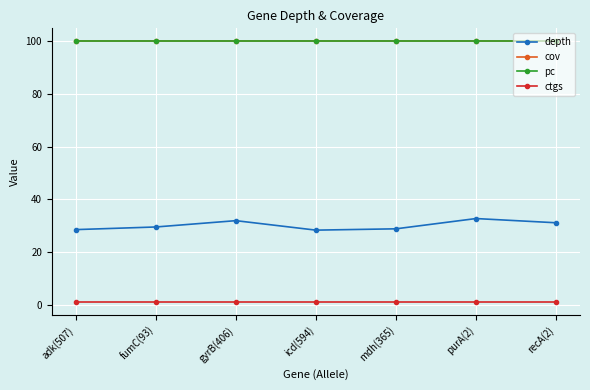

Reading left to right, transcribe all the data shown in this chart.

depth: 28.5	29.5	31.9	28.3	28.8	32.7	31.1
cov: 100.0	100.0	100.0	100.0	100.0	100.0	100.0
pc: 100.0	100.0	100.0	100.0	100.0	100.0	100.0
ctgs: 1.0	1.0	1.0	1.0	1.0	1.0	1.0